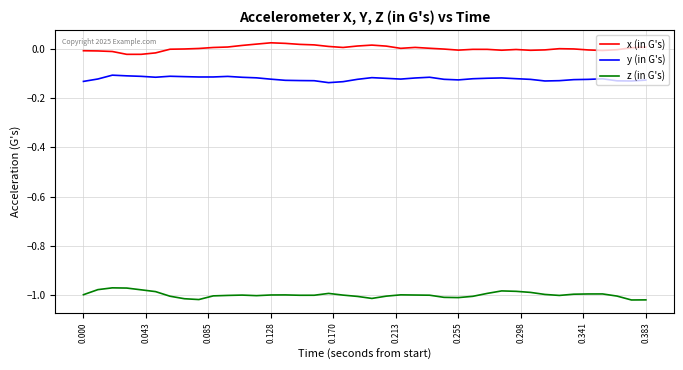

Which series has the largest total across all categories?

x (in G's)